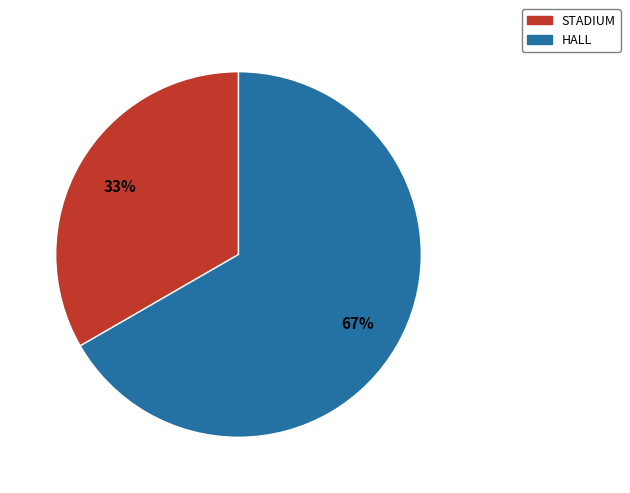

What is the ratio of the value at STADIUM to the value at HALL?

0.5